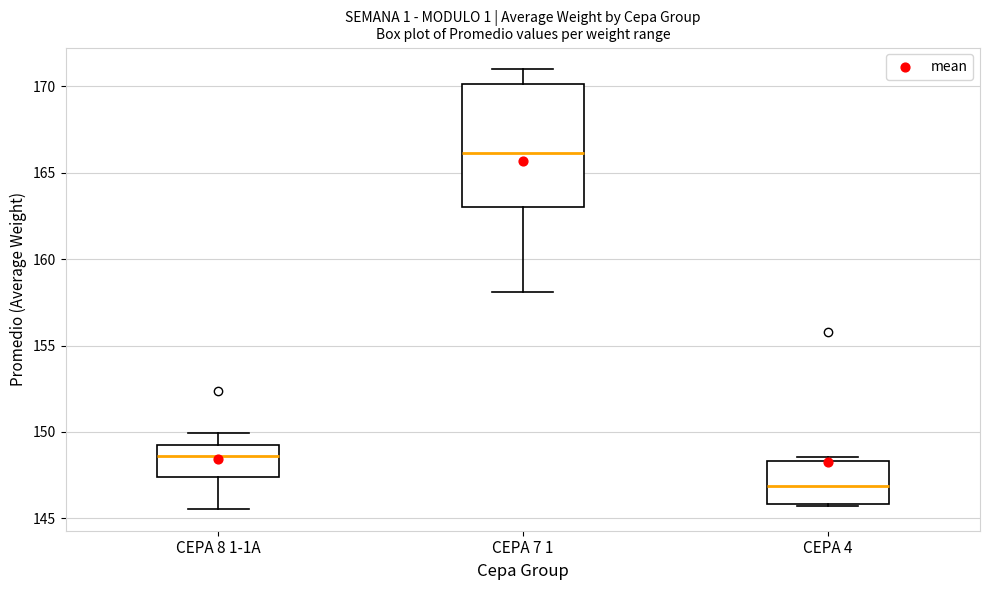

Which box is the tallest, from its lower edge to its upper edge?

CEPA 7 1